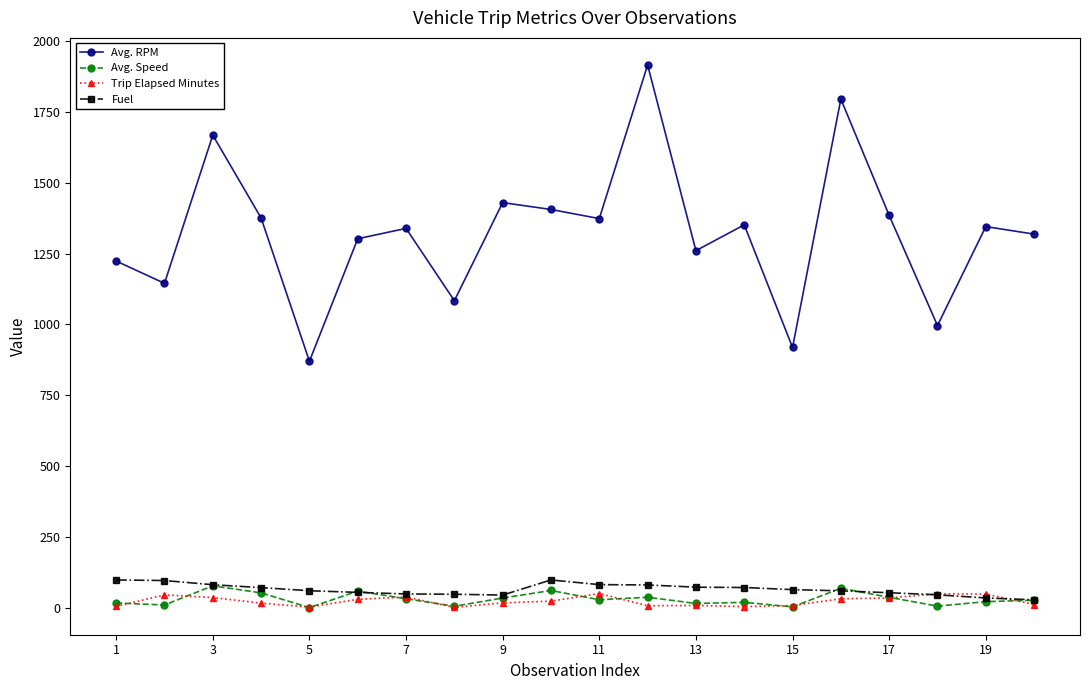

Which series has the widest spread of values?

Avg. RPM